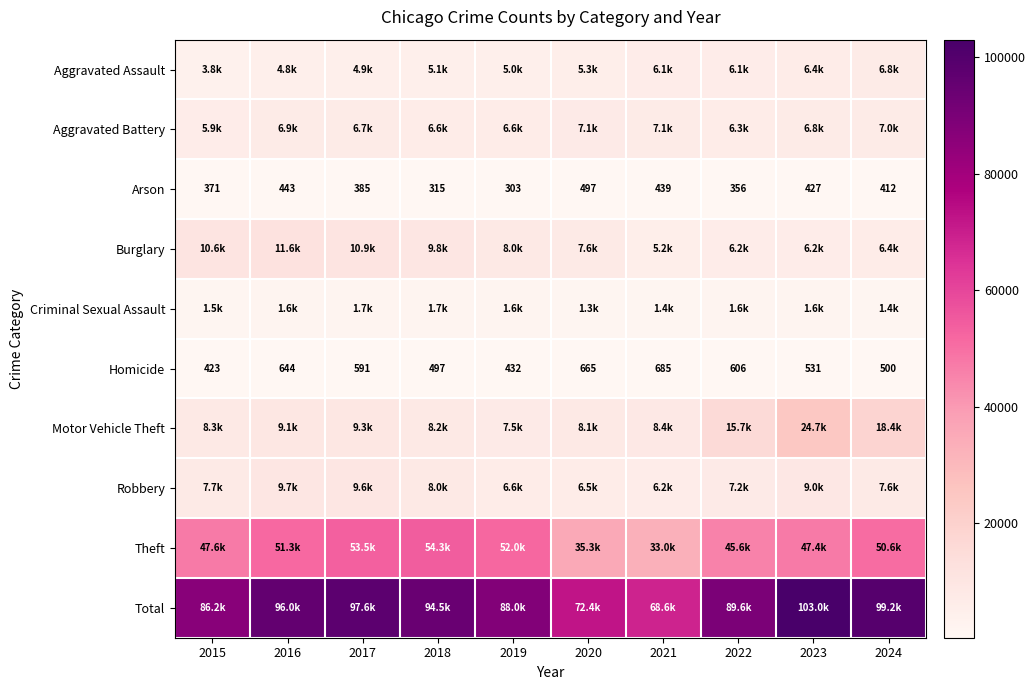

What is the average value of the Arson series?

395